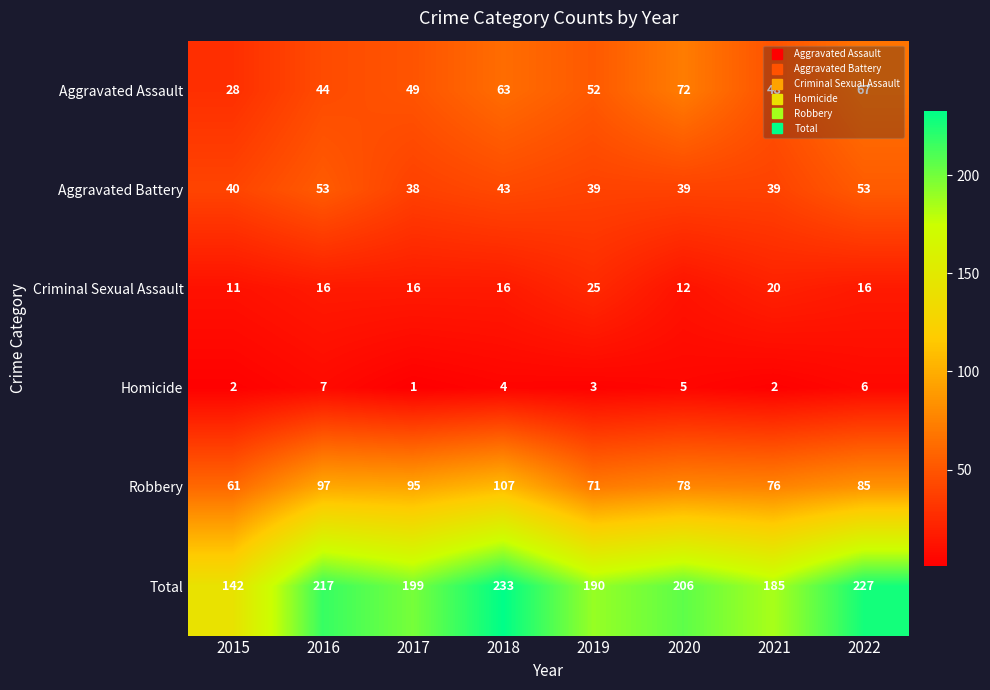

True or false: Criminal Sexual Assault has a value of 21 at 2016.

False